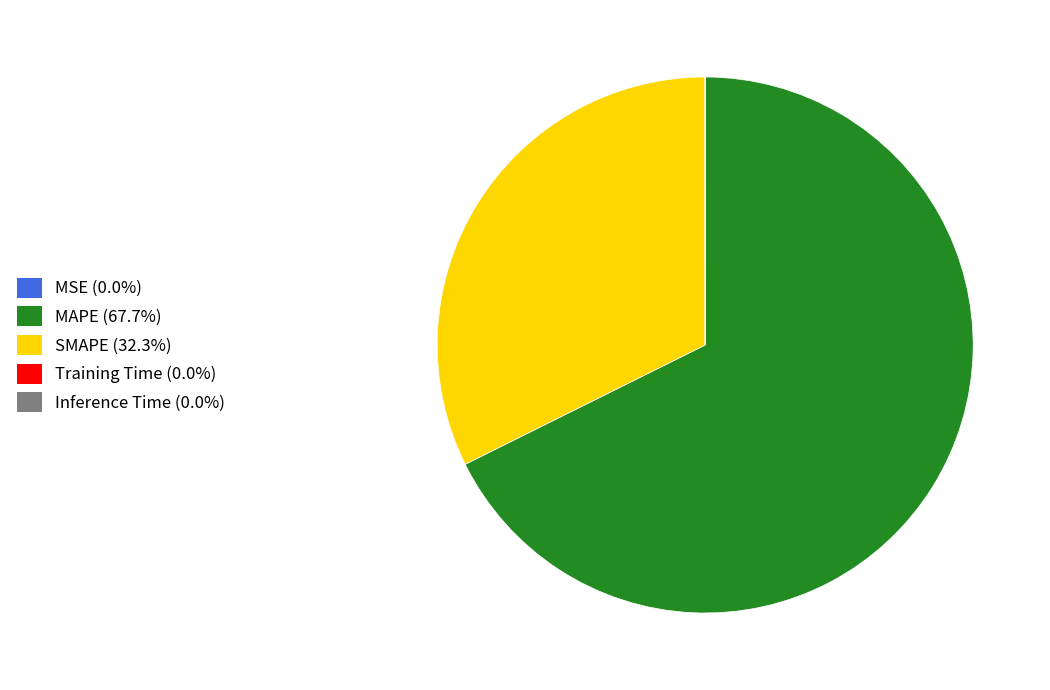

Is the sum of SMAPE (32.3%) and MAPE (67.7%) greater than half?

Yes